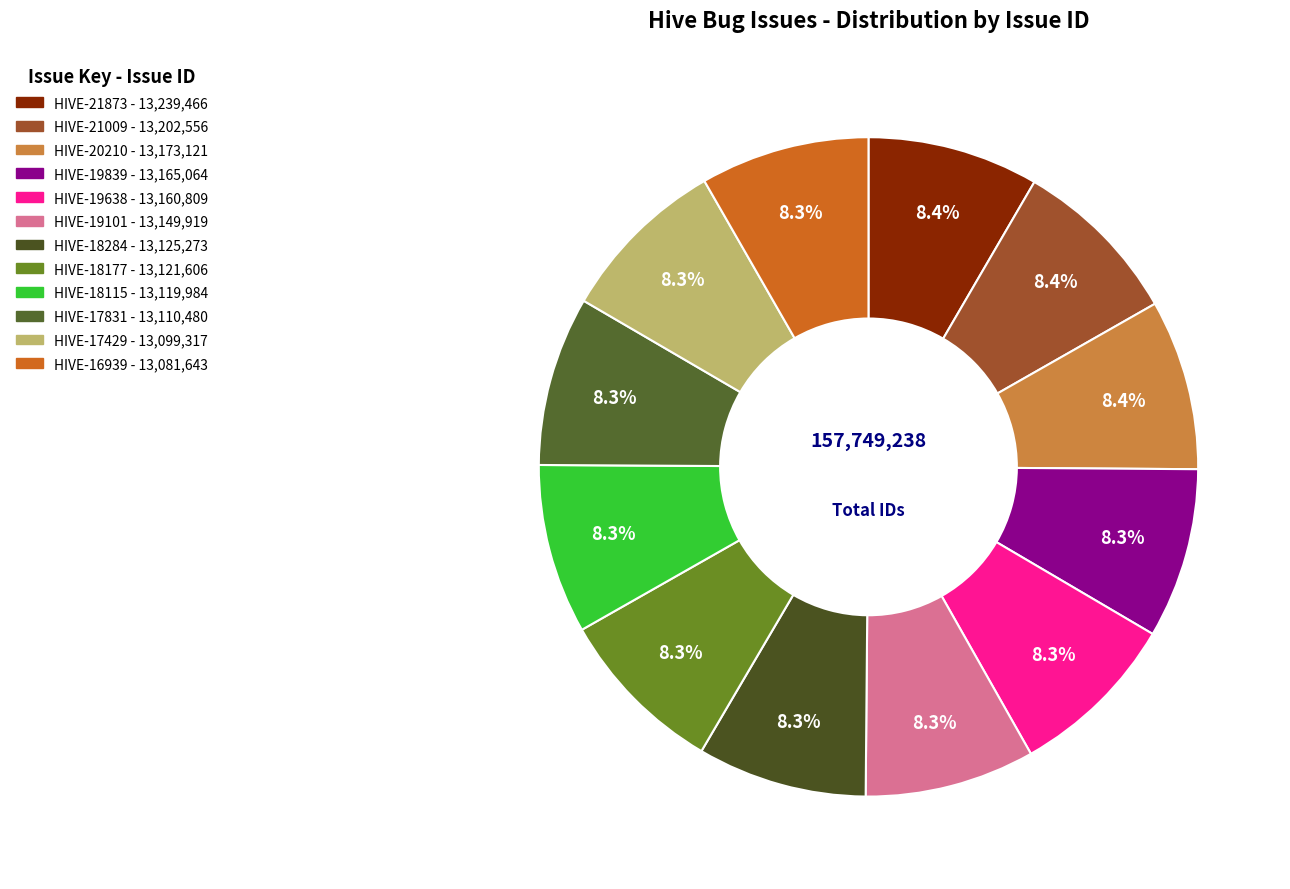

How many slices are in this pie chart?

12